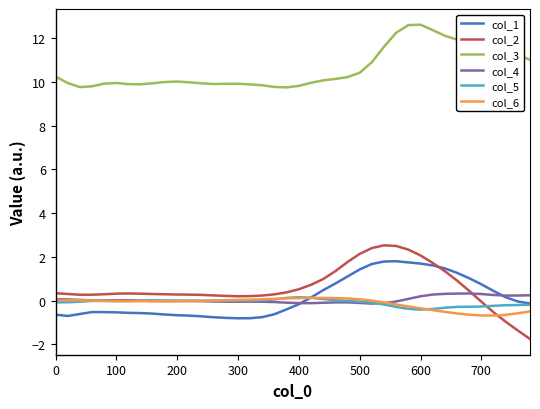

True or false: col_2 and col_3 intersect in this chart.

False